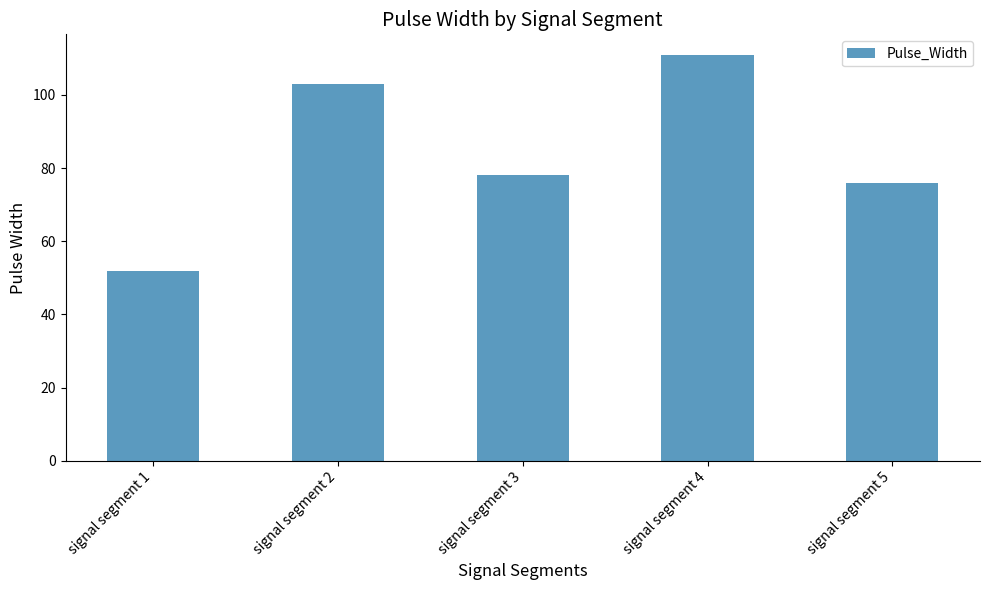

How many data points are less than 78?

2